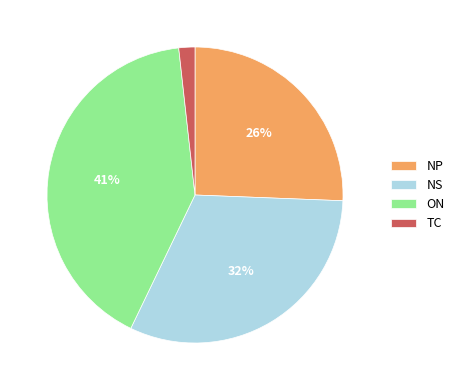

How many segments does this pie chart have?

4